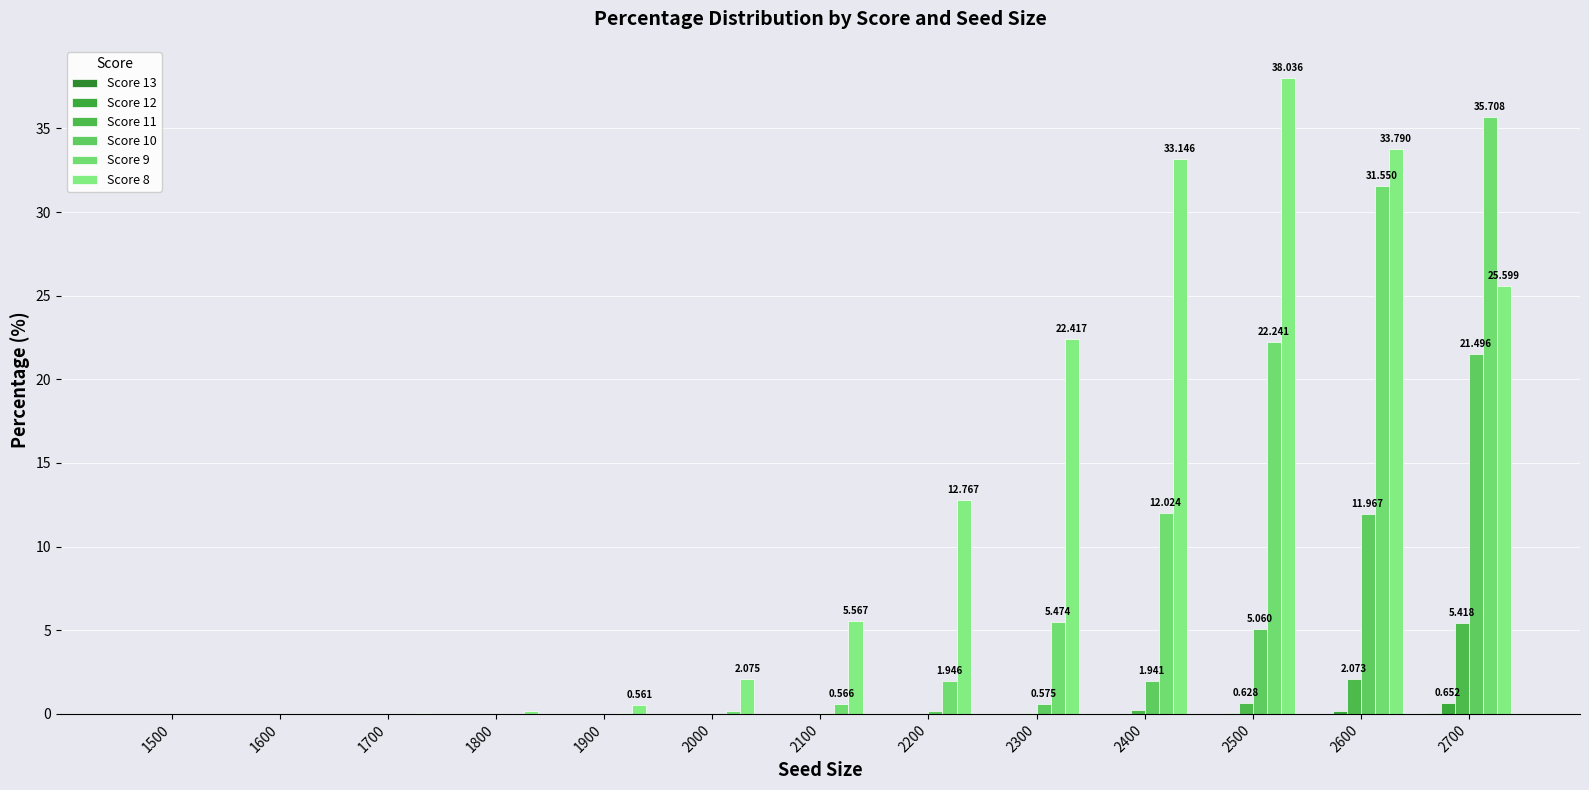

Is it true that Score 10 equals 0.0 at 1800?

True